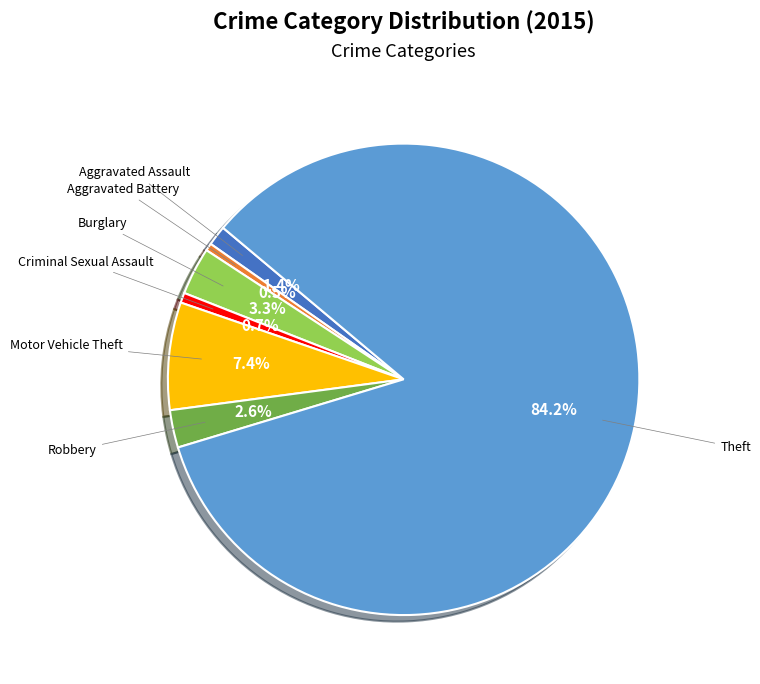

Does any single category account for the majority?

Yes